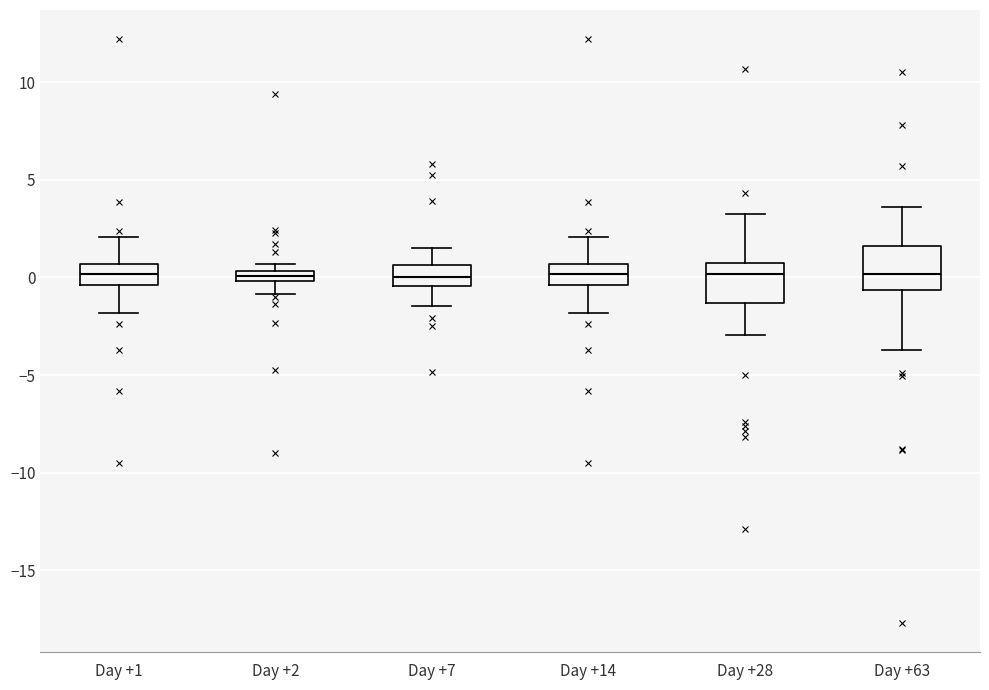

Where is the upper edge of the box for Day +14 on the y-axis? The values are not printed on the chart, so give them approximately, as read against the axis.

0.5